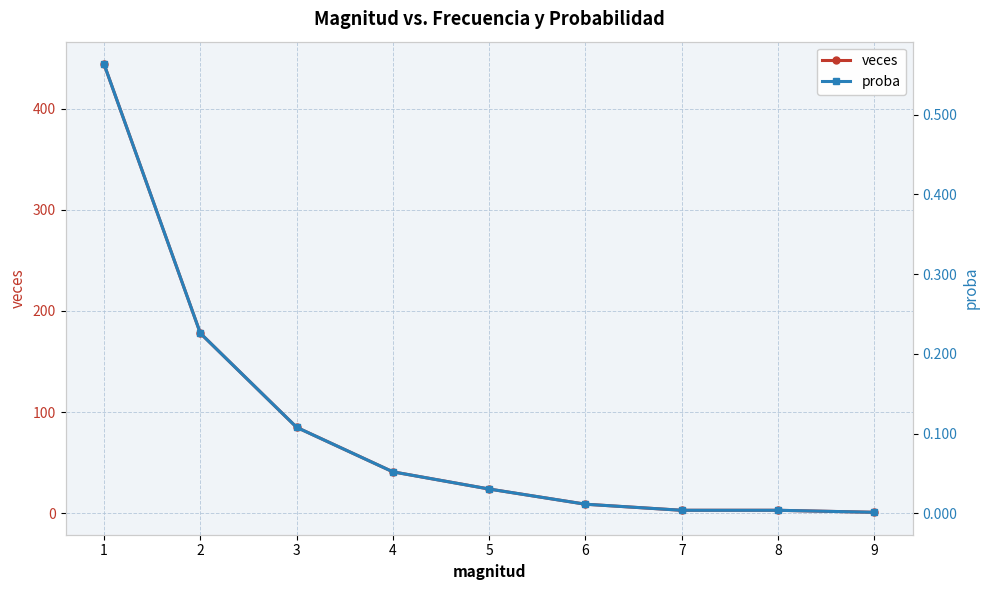

Which series has the largest total across all categories?

veces